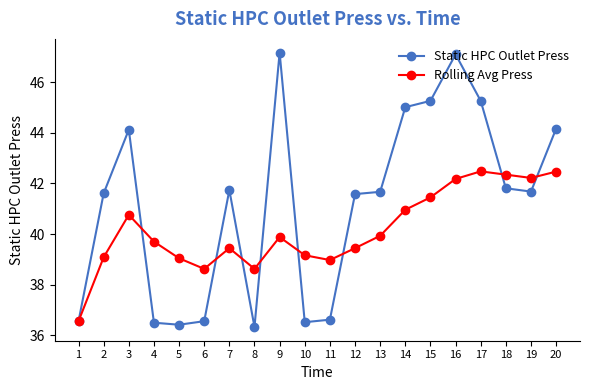

Rank the series at 15 from highest to lowest value.

Static HPC Outlet Press, Rolling Avg Press